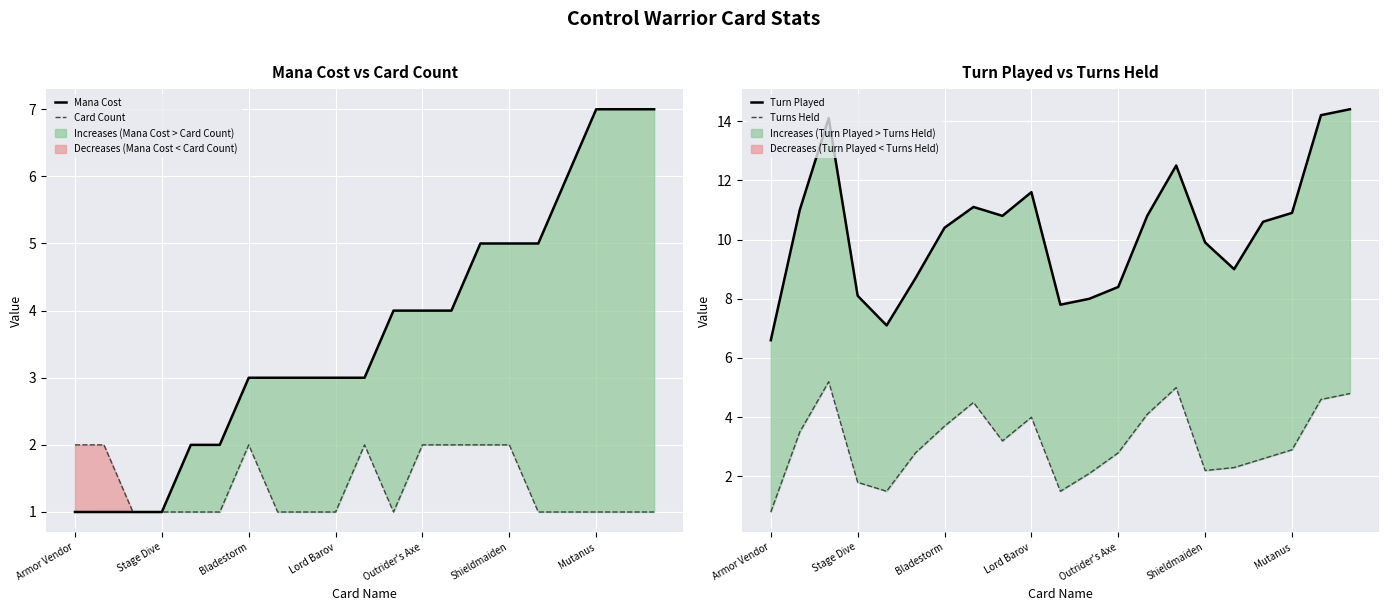

Is it true that Mana Cost equals 3 at Lord Barov?

True